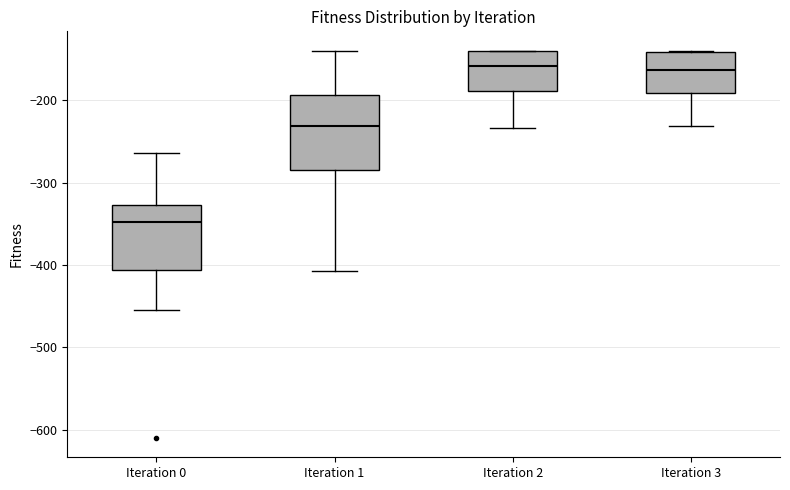

Which box's median line is the lowest?

Iteration 0